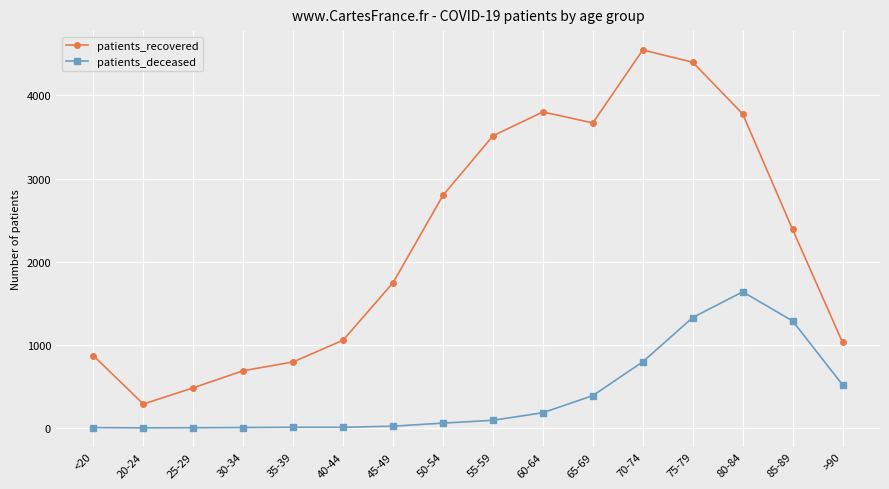

True or false: patients_recovered and patients_deceased cross at least once.

False